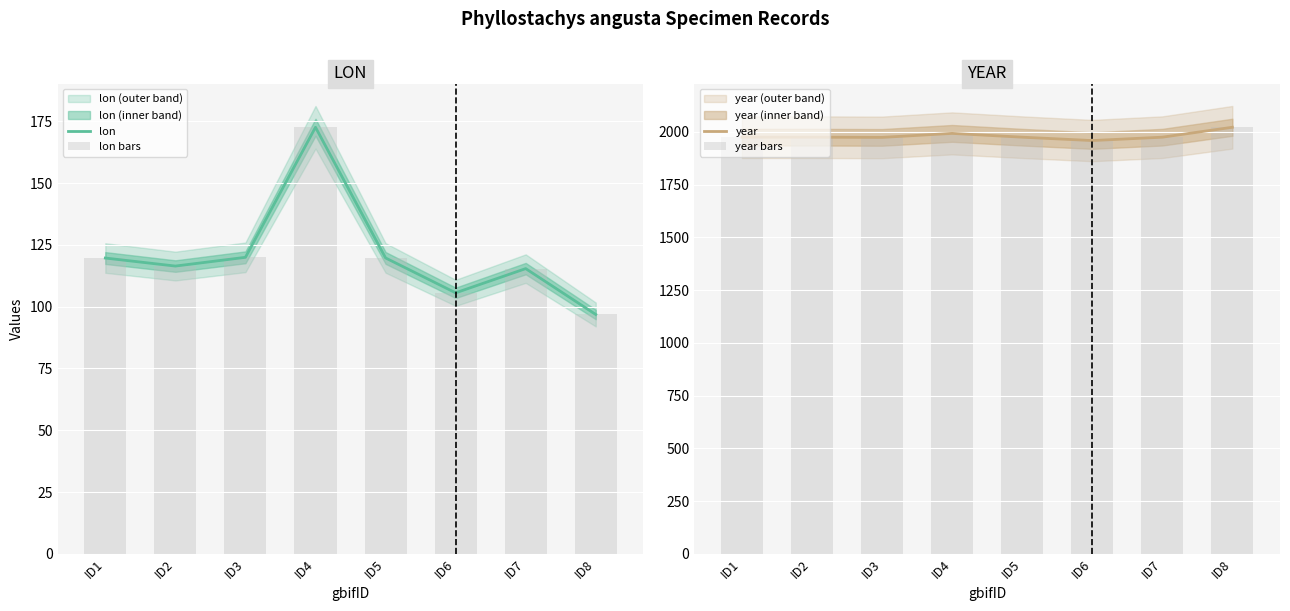

At which category is the sum across all series the highest?

ID4